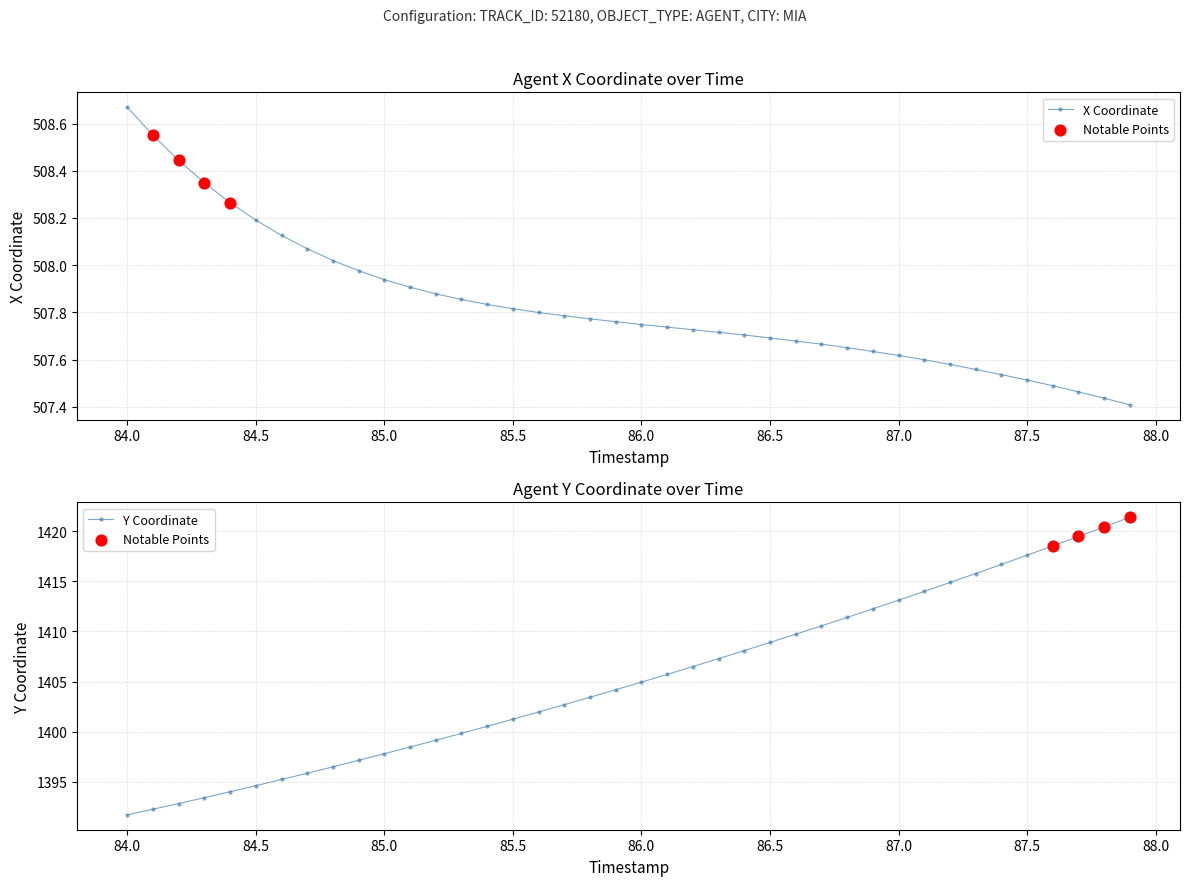

Is the value of X at 11 greater than the value of Y at 29?

No